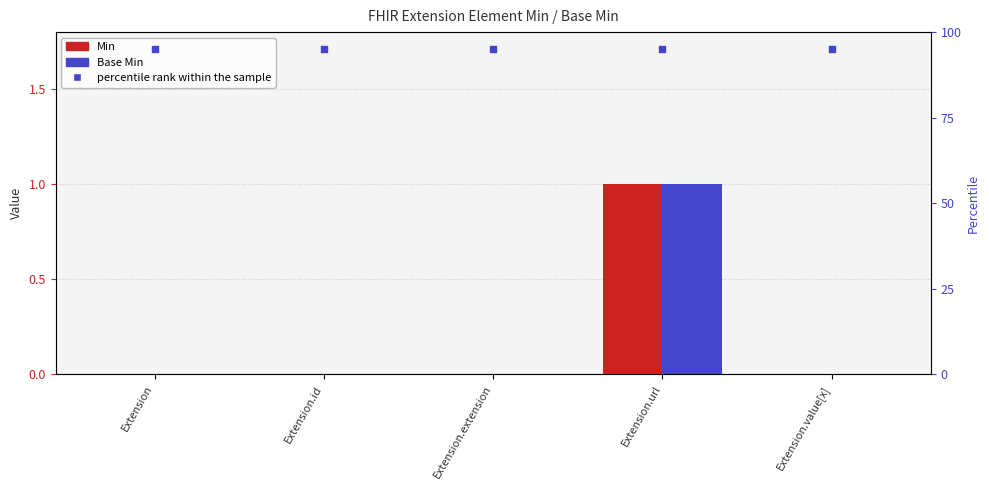

What are all the series names shown in the legend?

Min, Base Min, percentile rank within the sample